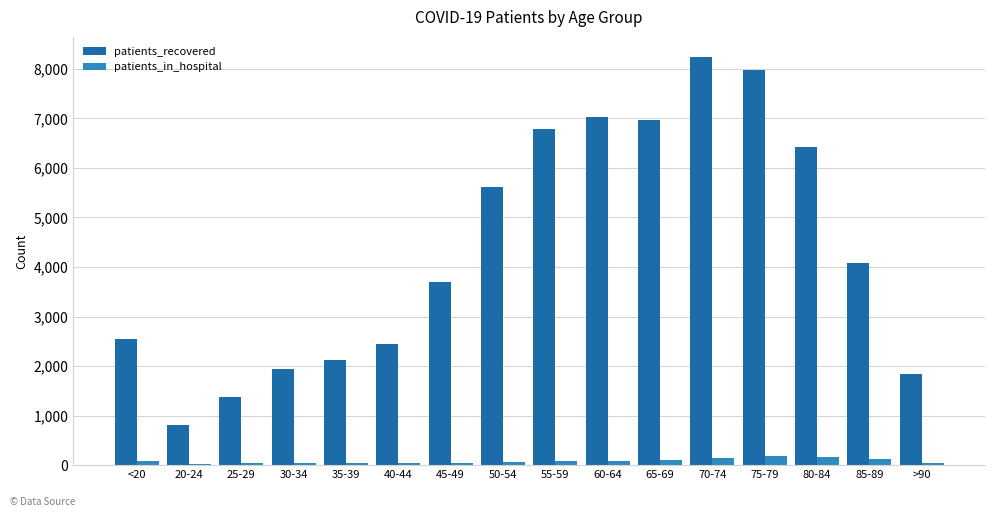

Are the bars horizontal?

No